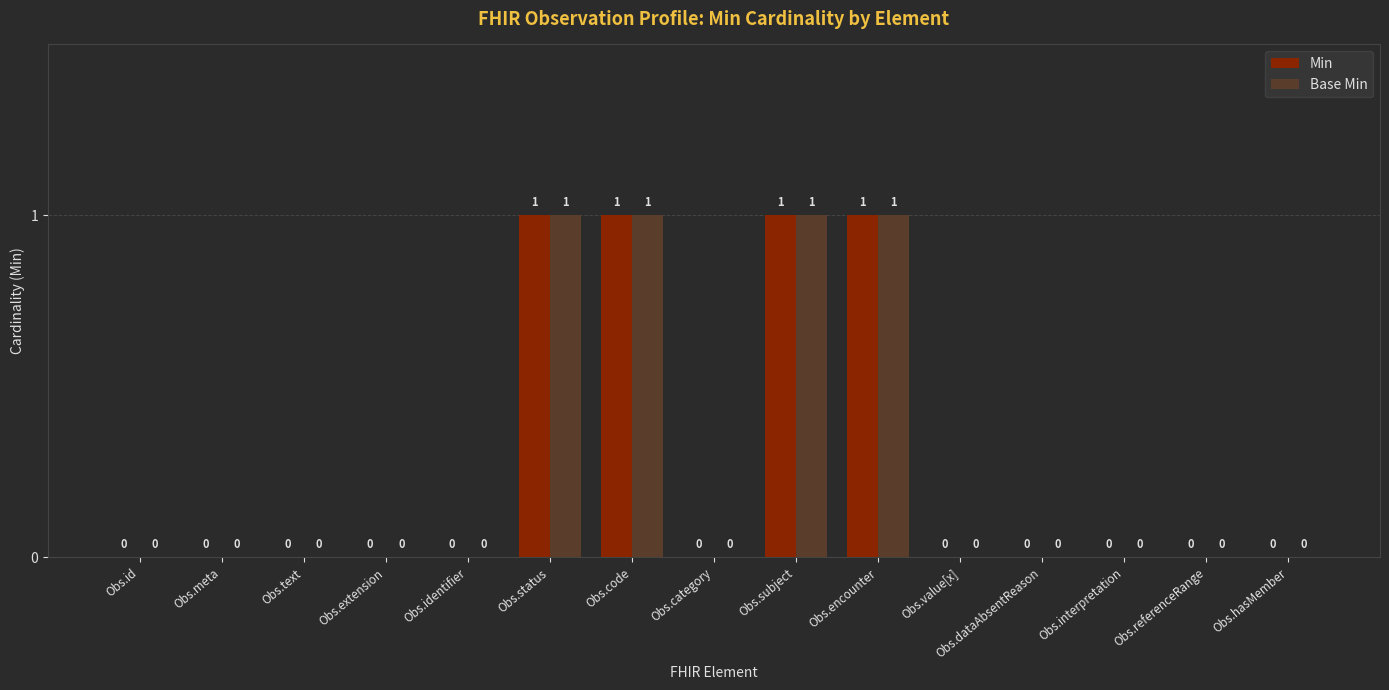

How many values in the Base Min series exceed 0?

4